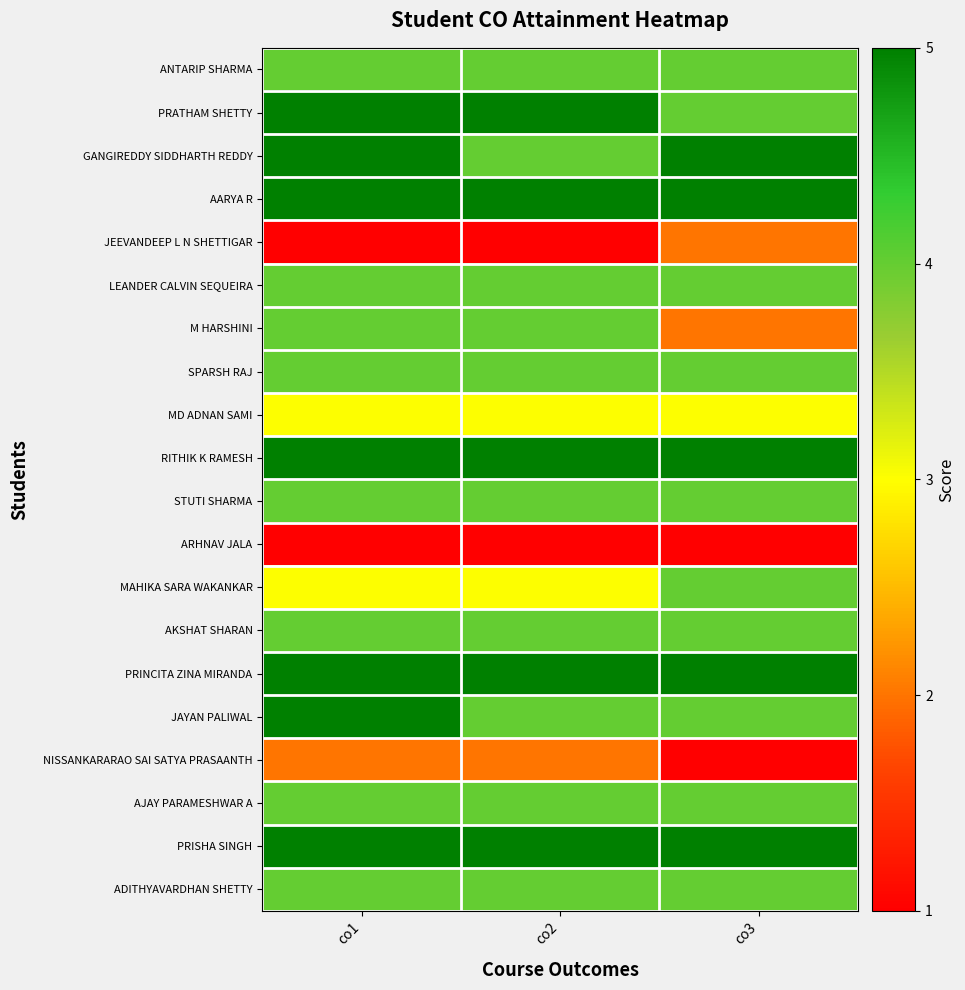

Reading right to left, list all the values displayed in this chart.

ANTARIP SHARMA: co3=4	co2=4	co1=4
PRATHAM SHETTY: co3=4	co2=5	co1=5
GANGIREDDY SIDDHARTH REDDY: co3=5	co2=4	co1=5
AARYA R: co3=5	co2=5	co1=5
JEEVANDEEP L N SHETTIGAR: co3=2	co2=1	co1=1
LEANDER CALVIN SEQUEIRA: co3=4	co2=4	co1=4
M HARSHINI: co3=2	co2=4	co1=4
SPARSH RAJ: co3=4	co2=4	co1=4
MD ADNAN SAMI: co3=3	co2=3	co1=3
RITHIK K RAMESH: co3=5	co2=5	co1=5
STUTI SHARMA: co3=4	co2=4	co1=4
ARHNAV JALA: co3=1	co2=1	co1=1
MAHIKA SARA WAKANKAR: co3=4	co2=3	co1=3
AKSHAT SHARAN: co3=4	co2=4	co1=4
PRINCITA ZINA MIRANDA: co3=5	co2=5	co1=5
JAYAN PALIWAL: co3=4	co2=4	co1=5
NISSANKARARAO SAI SATYA PRASAANTH: co3=1	co2=2	co1=2
AJAY PARAMESHWAR A: co3=4	co2=4	co1=4
PRISHA SINGH: co3=5	co2=5	co1=5
ADITHYAVARDHAN SHETTY: co3=4	co2=4	co1=4